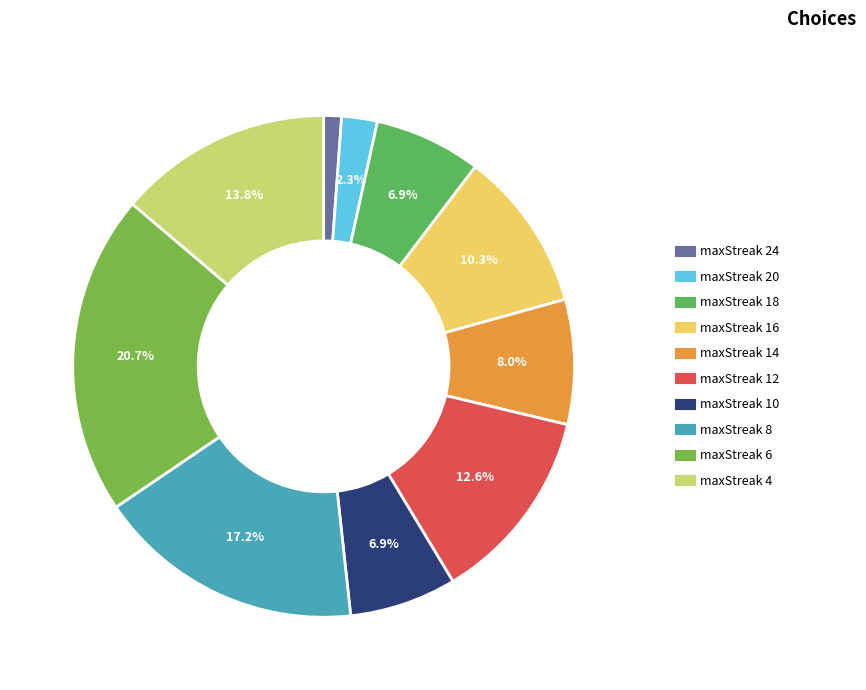

How many slices are in this pie chart?

10